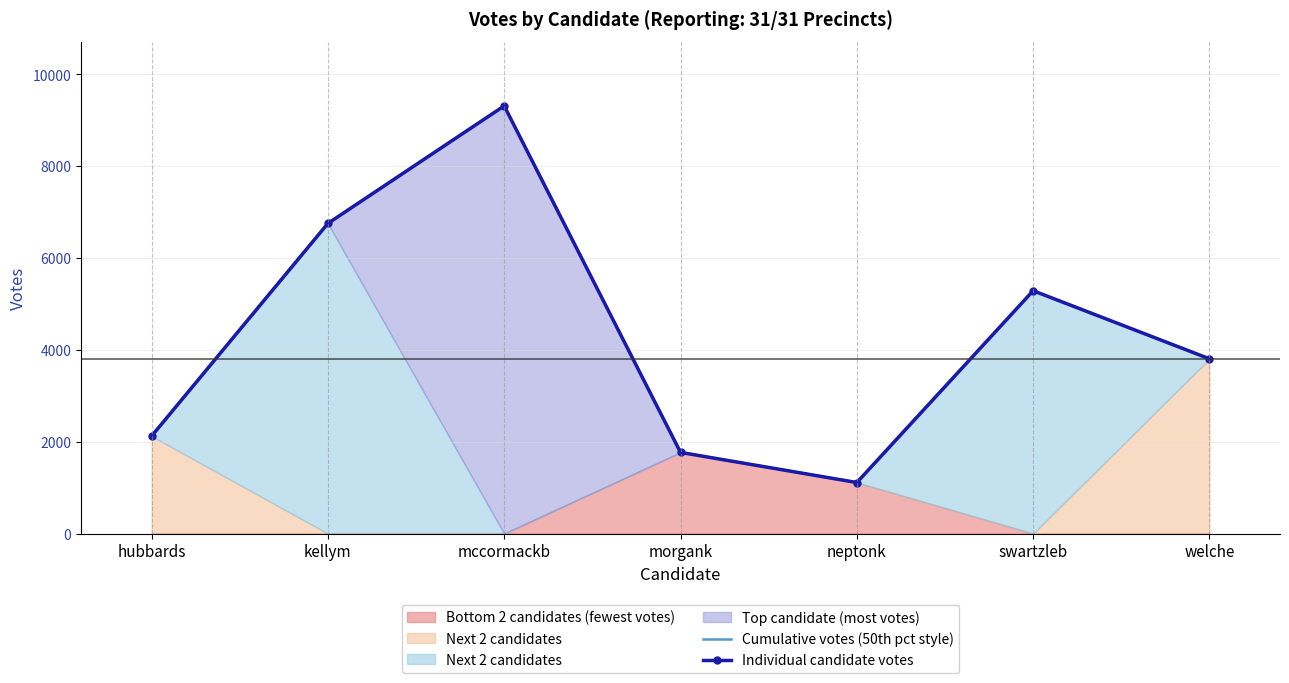

How many data points in Cumulative votes (50th pct style) are less than 3805?

3